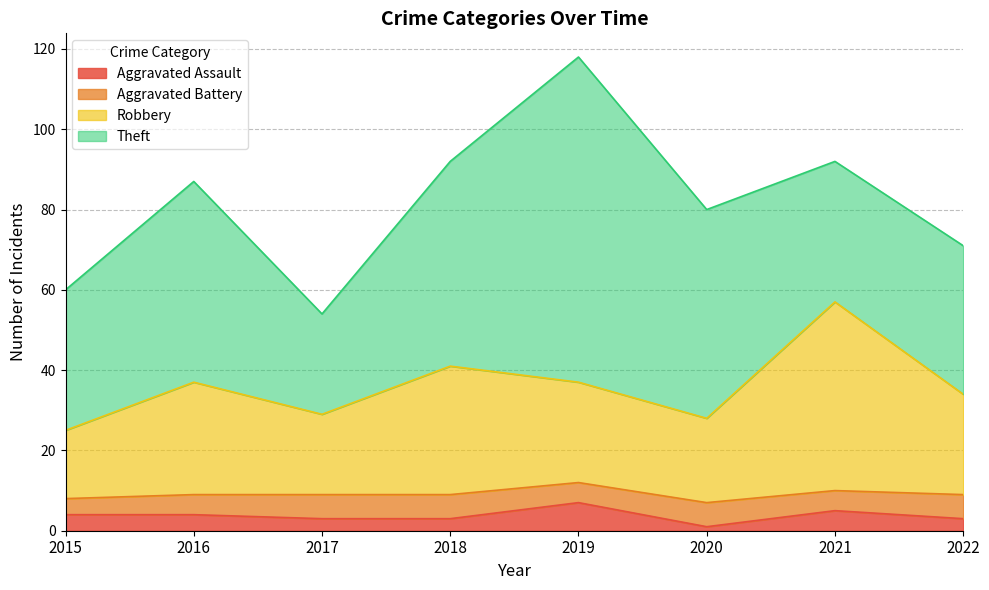

How many Aggravated Assault values are between 3 and 5?

6